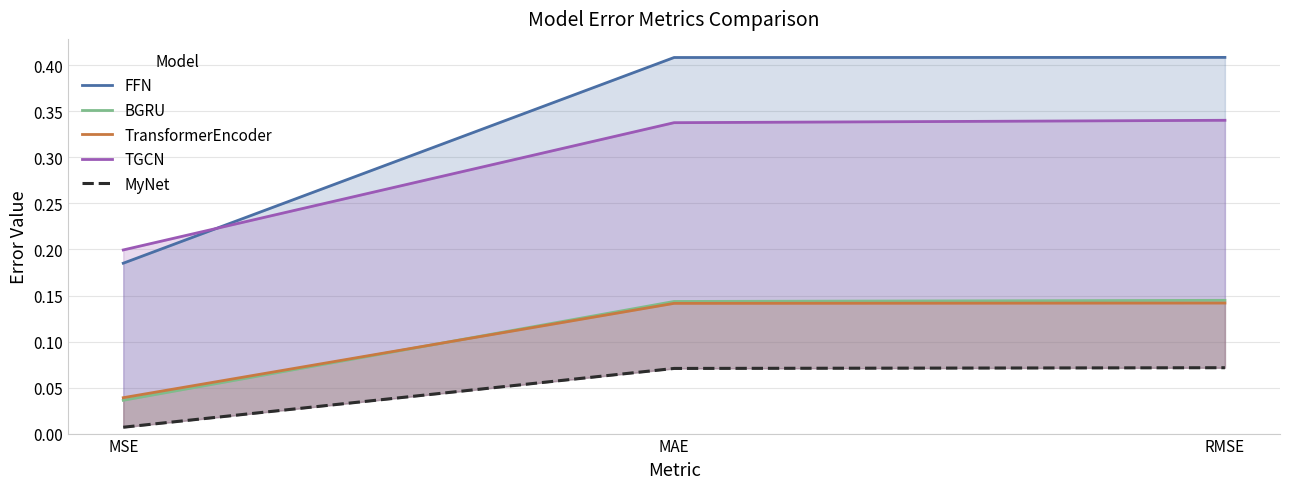

What is the maximum value shown in the chart?

0.4